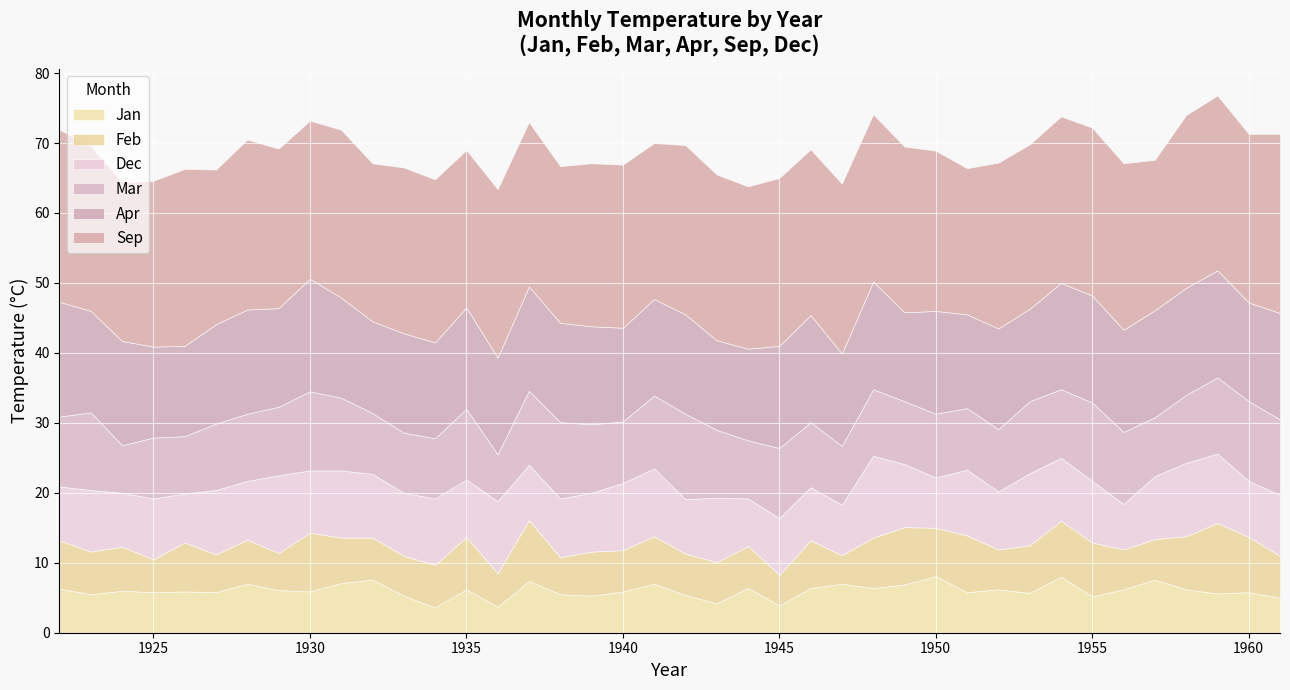

What is the spread (max minus min) of values at 1959?

19.4